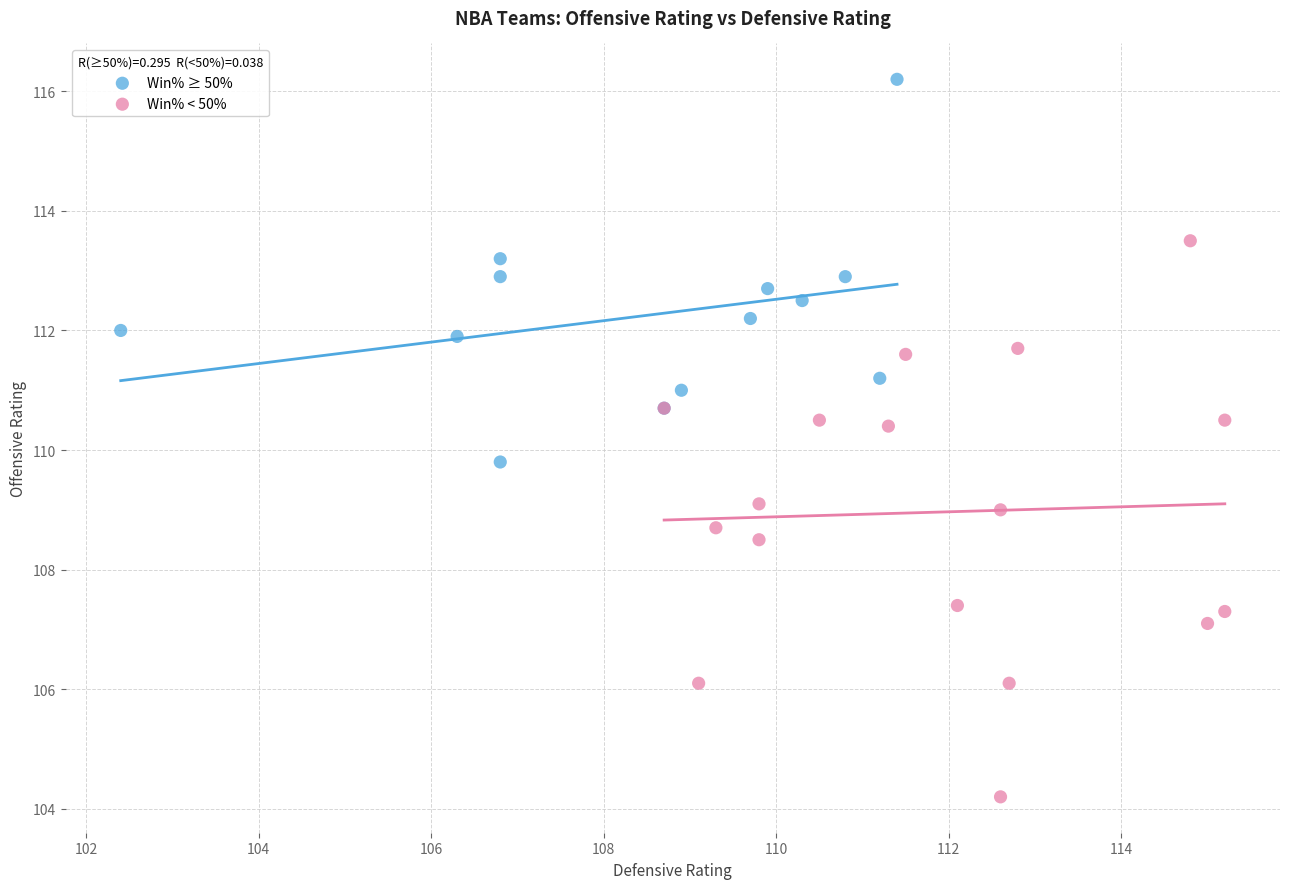

Which series contains the highest Y value?

Win% ≥ 50%